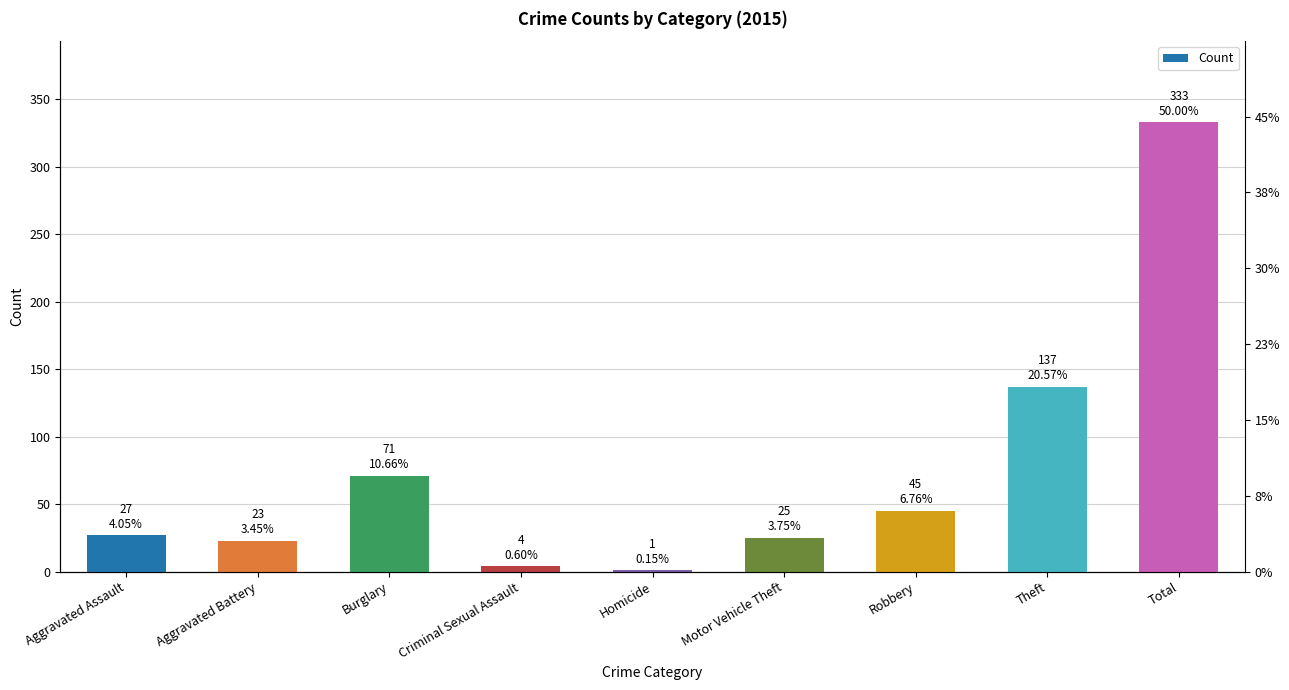

What is the average value?

74